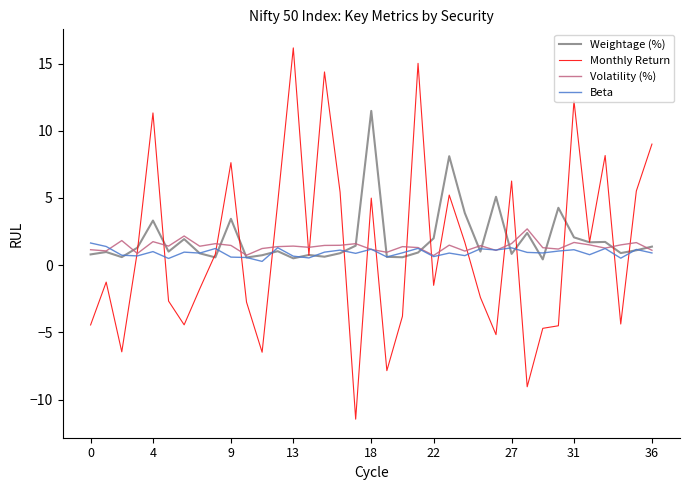

What is the minimum value shown in the chart?

-11.5